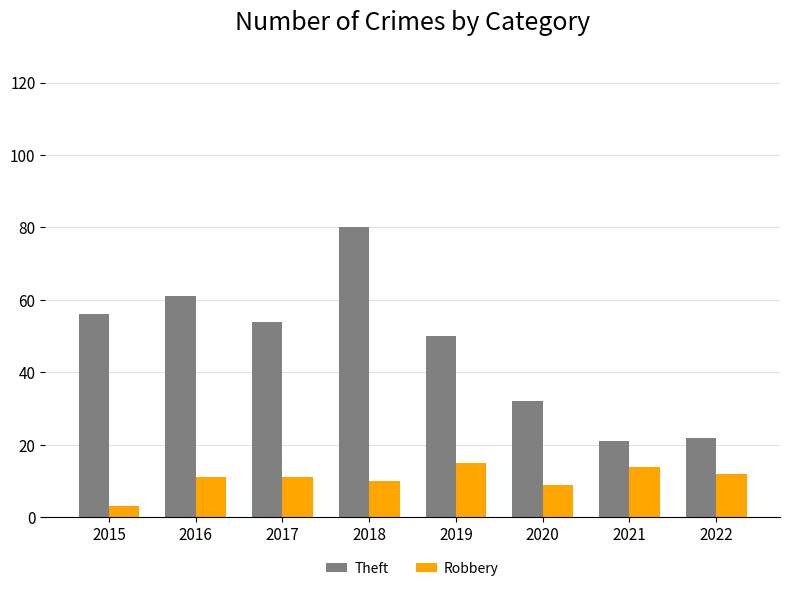

Which series has the largest total across all categories?

Theft